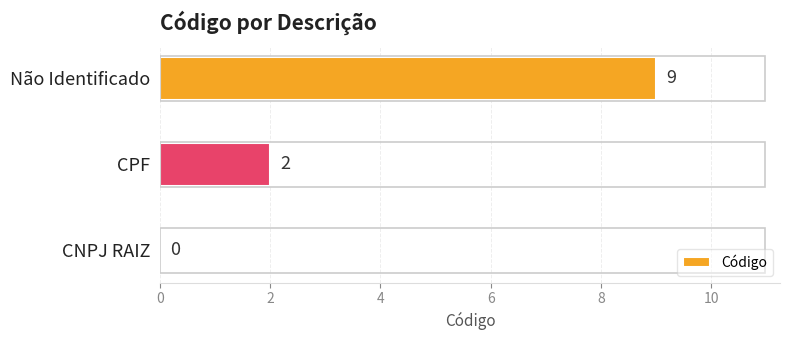

Between CNPJ RAIZ and CPF, which is larger?

CPF